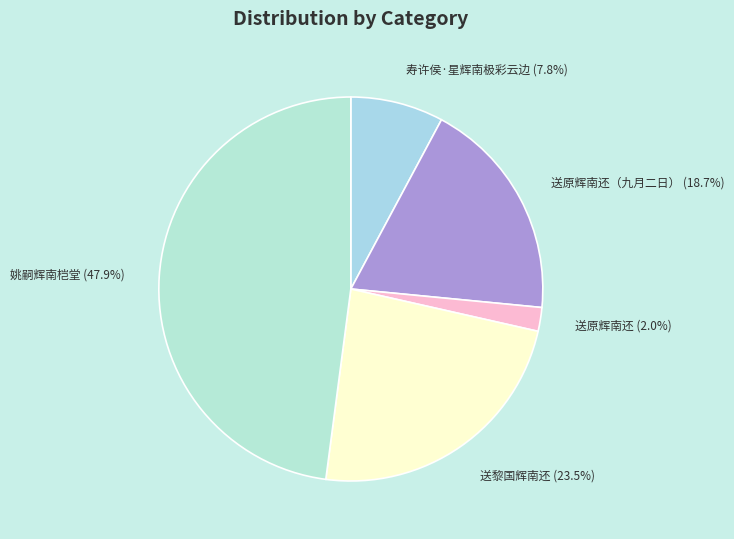

Is there a majority slice in this chart?

No